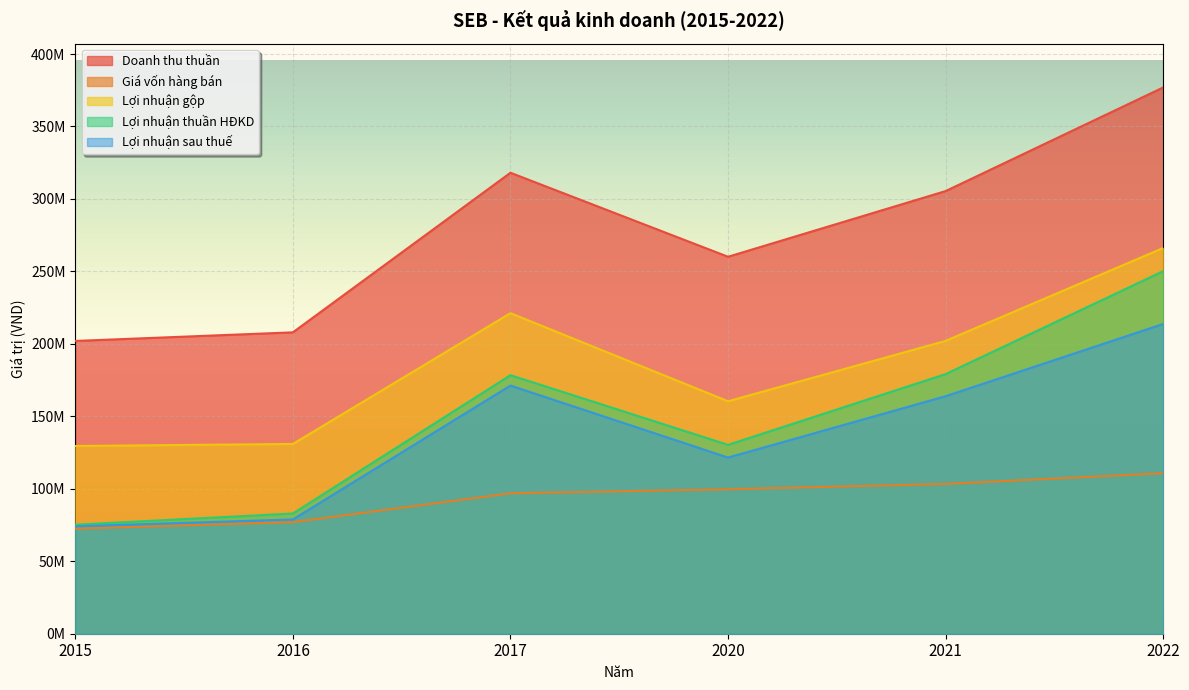

At which category does Lợi nhuận sau thuế reach its first local valley?

2020